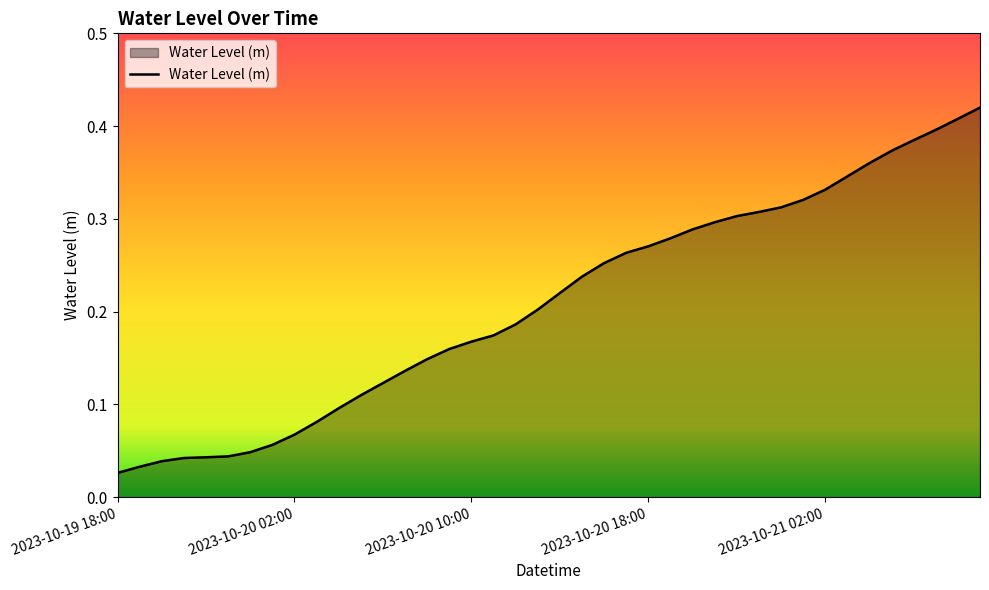

Reading left to right, what are all the values shown in this chart?

2023-10-19 18:00=0.0	2023-10-19 19:00=0.0	2023-10-19 20:00=0.0	2023-10-19 21:00=0.0	2023-10-19 22:00=0.0	2023-10-19 23:00=0.0	2023-10-20 00:00=0.0	2023-10-20 01:00=0.1	2023-10-20 02:00=0.1	2023-10-20 03:00=0.1	2023-10-20 04:00=0.1	2023-10-20 05:00=0.1	2023-10-20 06:00=0.1	2023-10-20 07:00=0.1	2023-10-20 08:00=0.1	2023-10-20 09:00=0.2	2023-10-20 10:00=0.2	2023-10-20 11:00=0.2	2023-10-20 12:00=0.2	2023-10-20 13:00=0.2	2023-10-20 14:00=0.2	2023-10-20 15:00=0.2	2023-10-20 16:00=0.3	2023-10-20 17:00=0.3	2023-10-20 18:00=0.3	2023-10-20 19:00=0.3	2023-10-20 20:00=0.3	2023-10-20 21:00=0.3	2023-10-20 22:00=0.3	2023-10-20 23:00=0.3	2023-10-21 00:00=0.3	2023-10-21 01:00=0.3	2023-10-21 02:00=0.3	2023-10-21 03:00=0.3	2023-10-21 04:00=0.4	2023-10-21 05:00=0.4	2023-10-21 06:00=0.4	2023-10-21 07:00=0.4	2023-10-21 08:00=0.4	2023-10-21 09:00=0.4